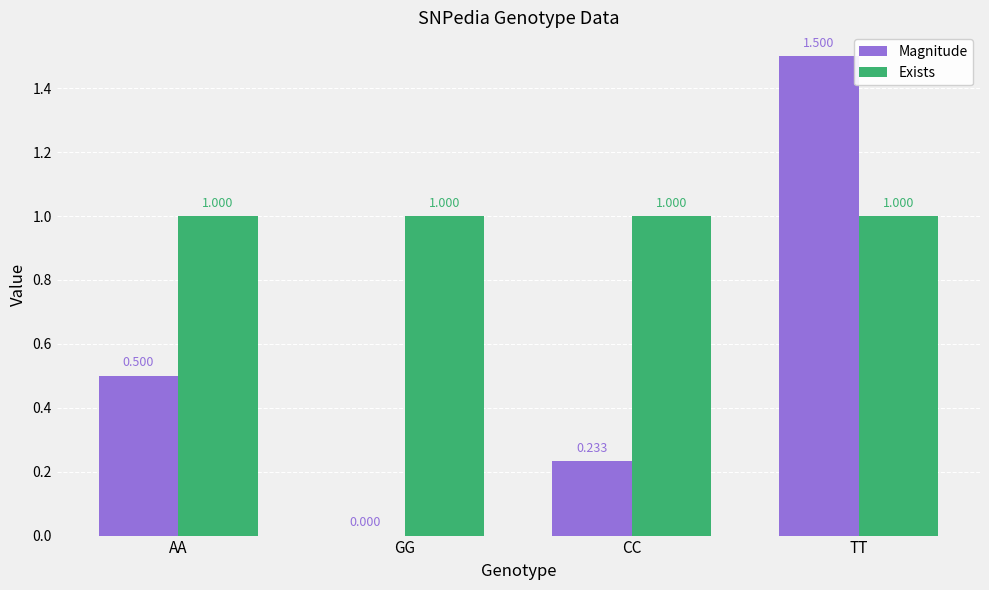

Is the value of Exists at TT greater than the value of Magnitude at CC?

Yes